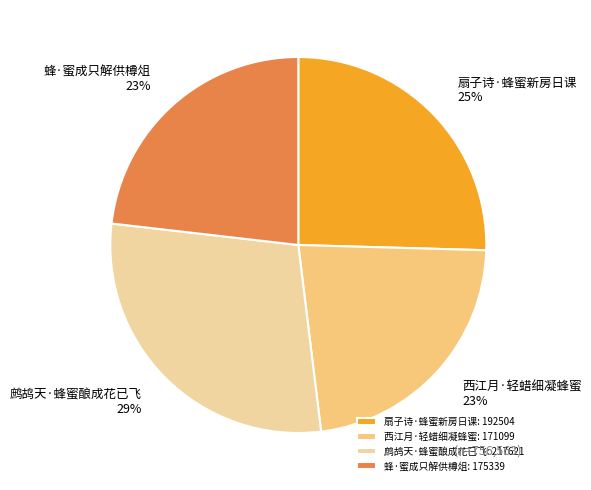

Count the number of slices in the pie.

4